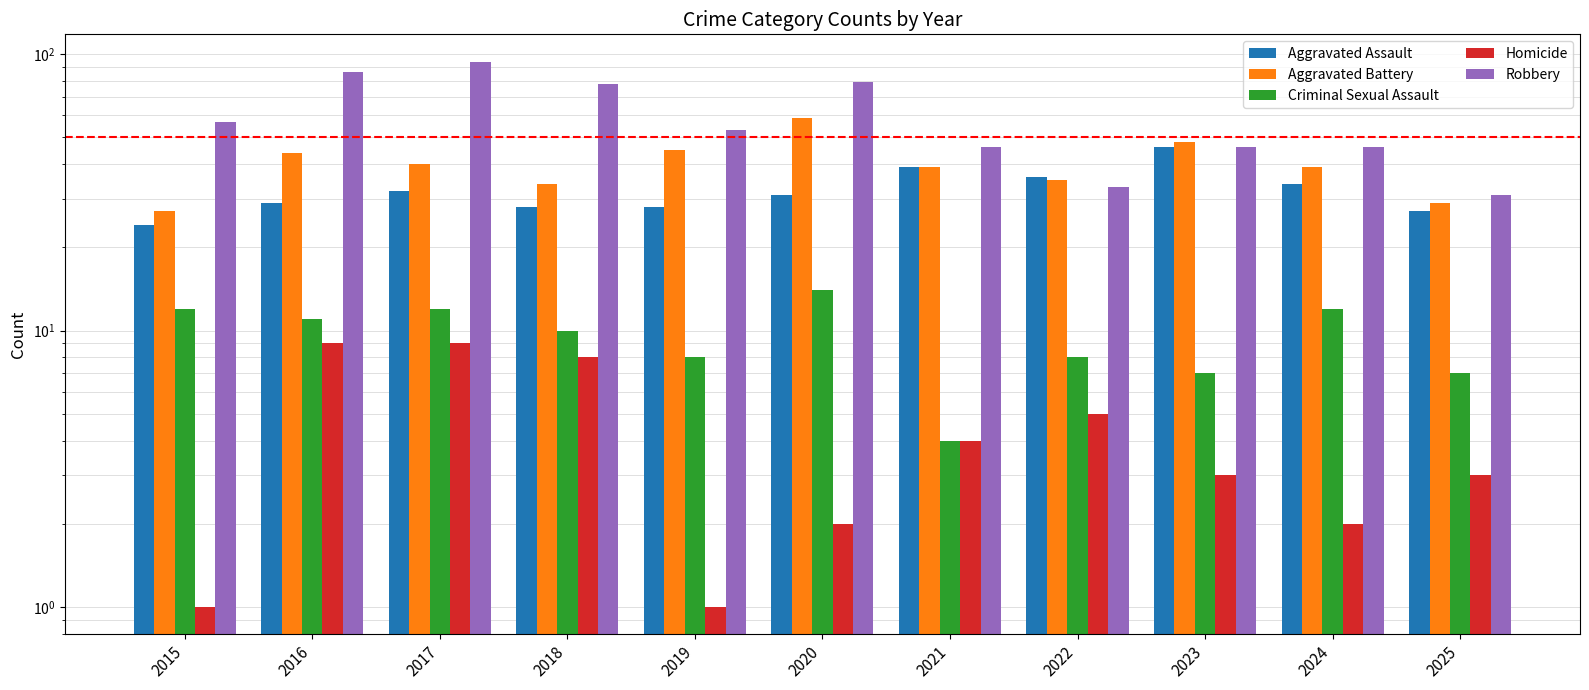

Count the number of data series in this chart.

5